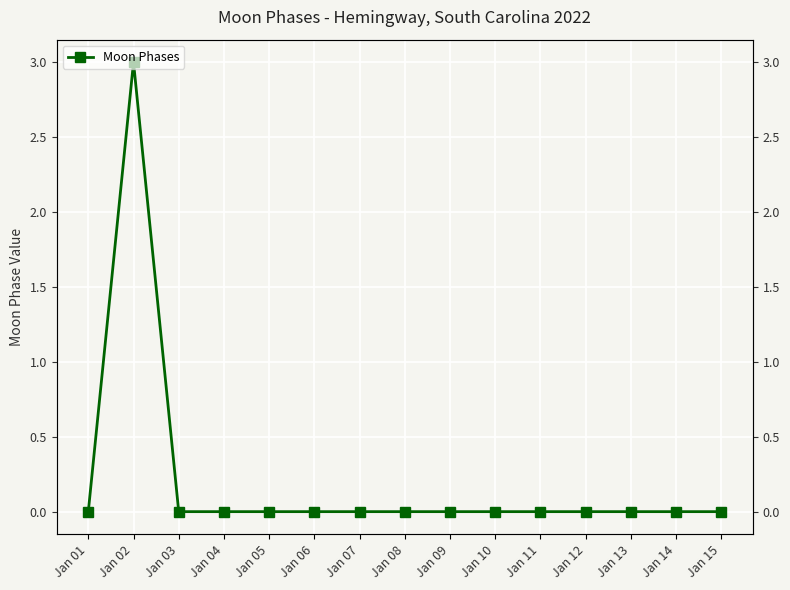

True or false: the data has more than 2 interior local peaks.

False